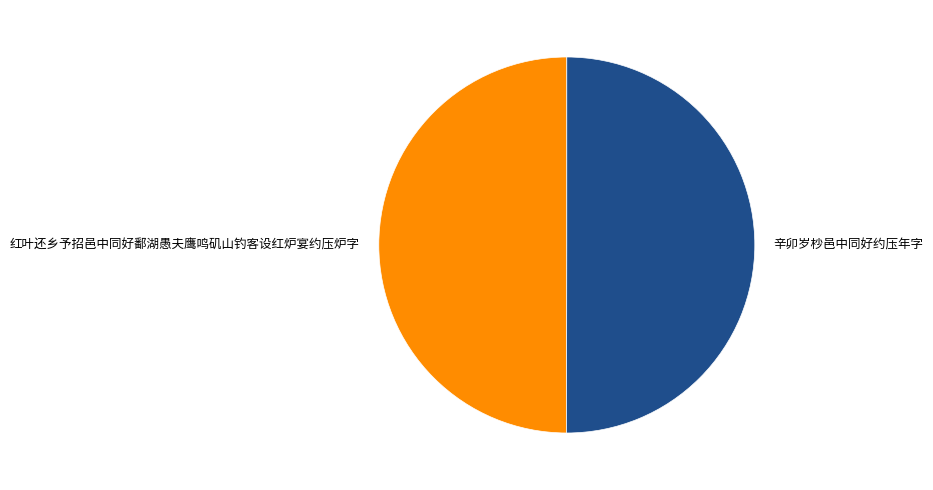

The 辛卯岁杪邑中同好约压年字 slice represents 50% of the pie. True or false?

True